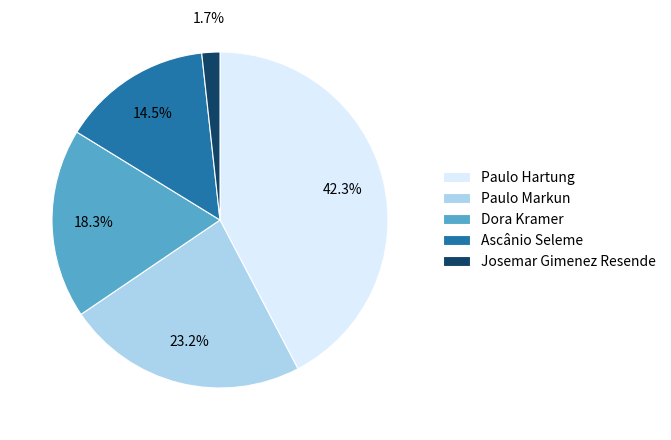

Which slice is the smallest?

Josemar Gimenez Resende